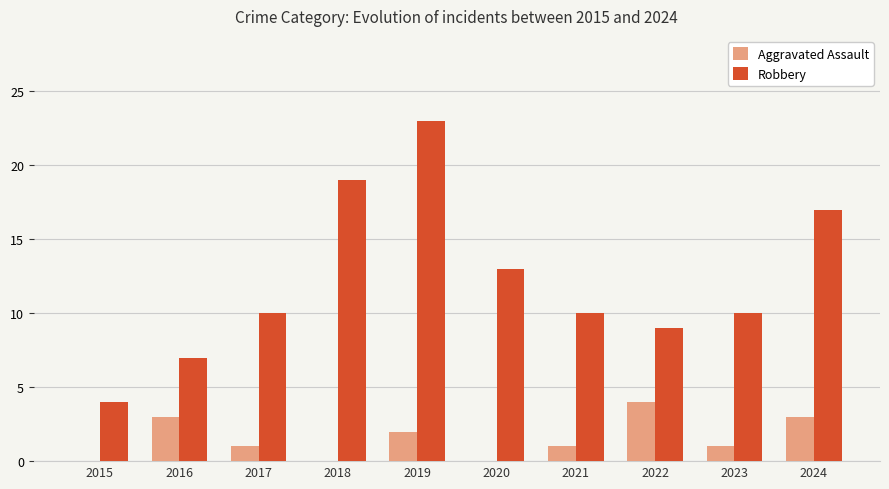

Reading left to right, transcribe all the data shown in this chart.

Aggravated Assault: 2015=0	2016=3	2017=1	2018=0	2019=2	2020=0	2021=1	2022=4	2023=1	2024=3
Robbery: 2015=4	2016=7	2017=10	2018=19	2019=23	2020=13	2021=10	2022=9	2023=10	2024=17